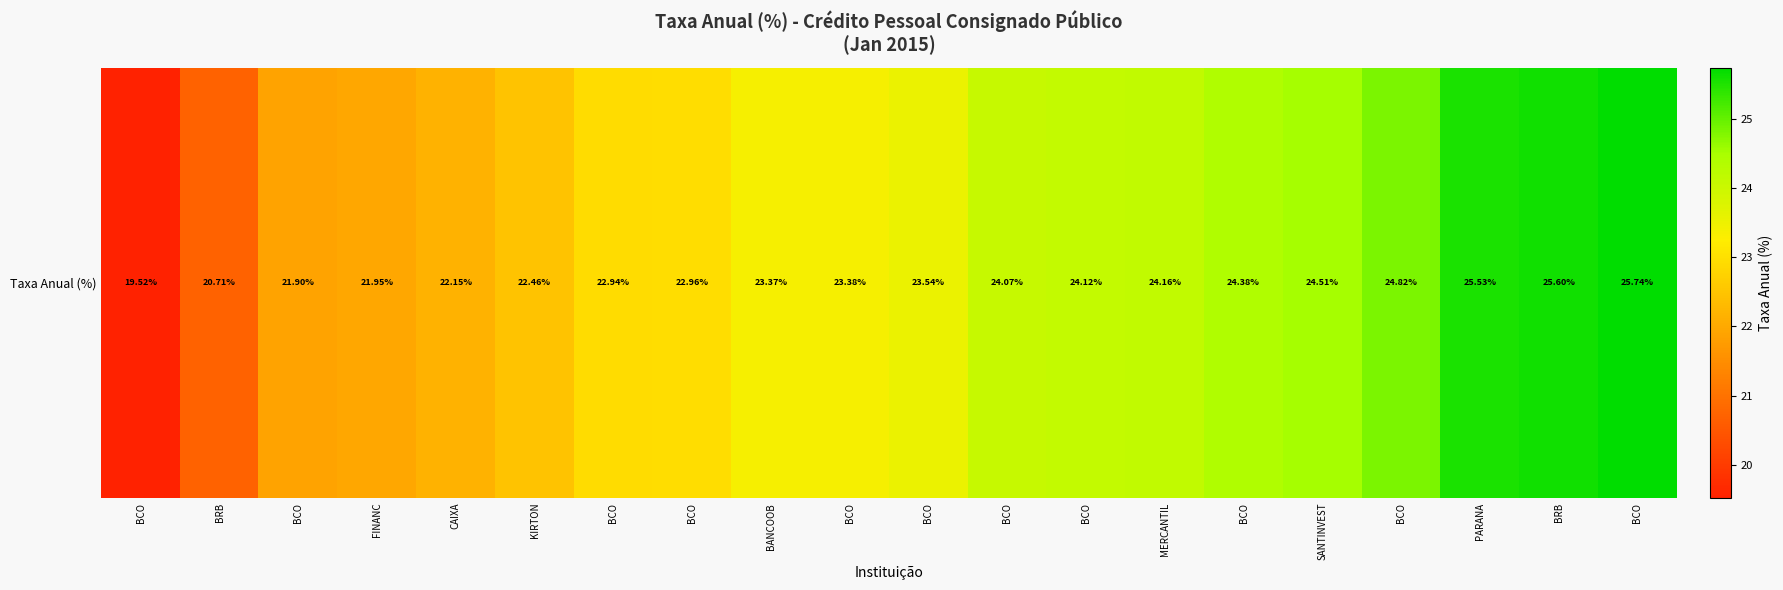

At which label does the data first exceed 23?

BANCOOB